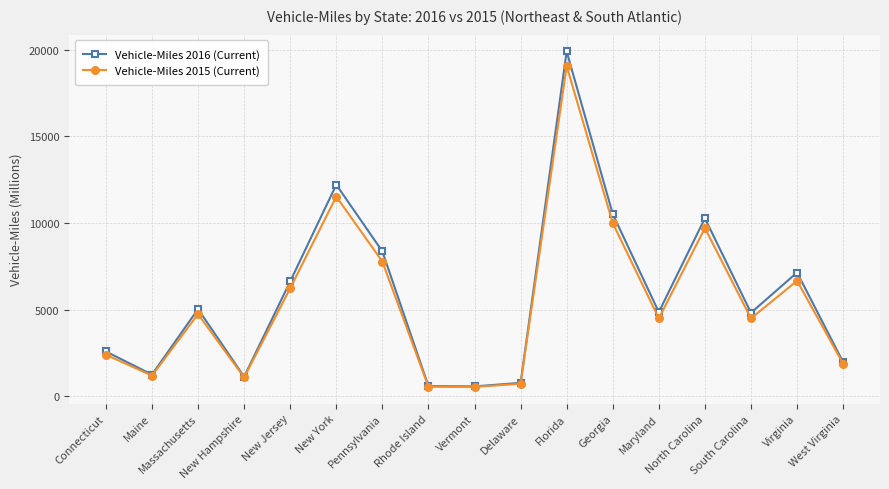

At which category does Vehicle-Miles 2015 (Current) reach its first local peak?

Massachusetts